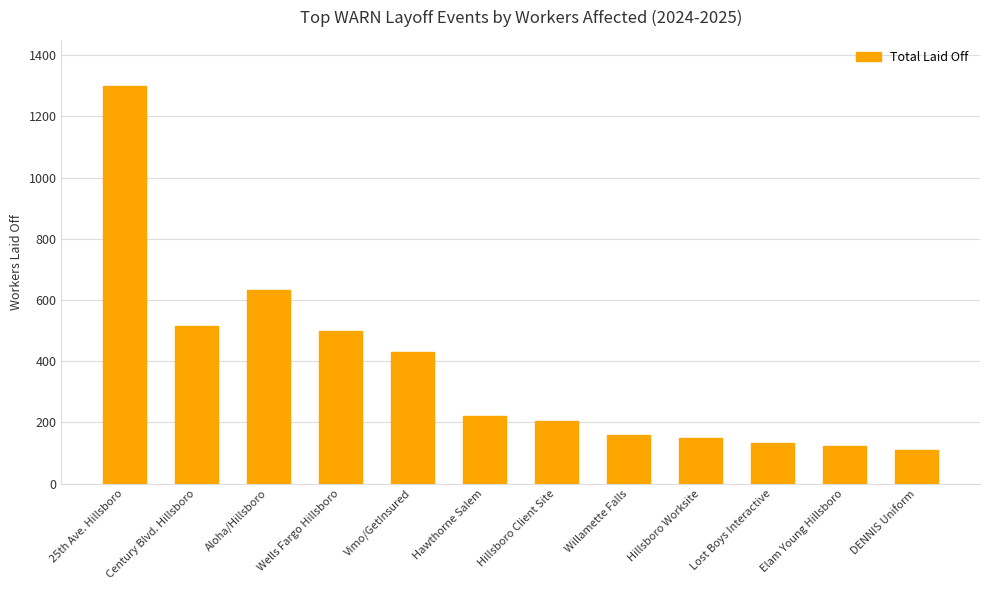

What is the ratio of the value at Aloha/Hillsboro to the value at Century Blvd. Hillsboro?

1.2